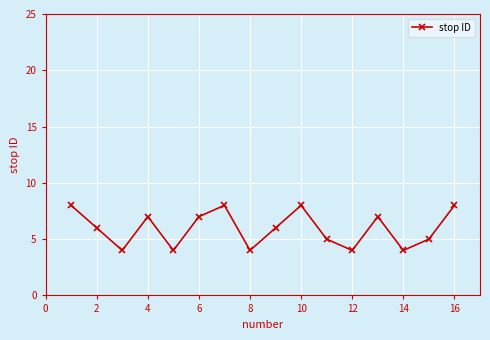

What is the smallest value displayed?

4